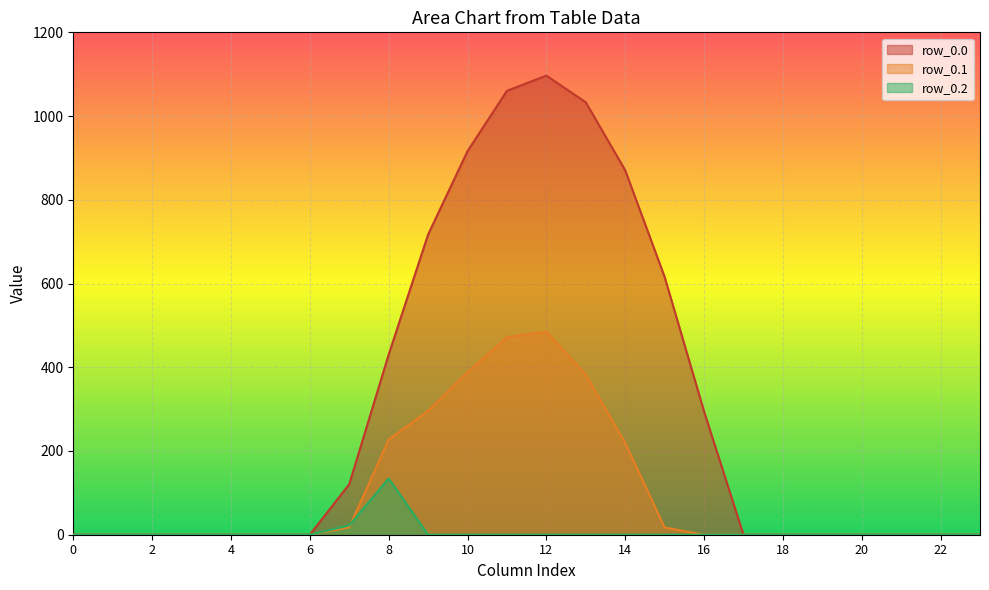

How many values in row_0.0 are above zero?

10